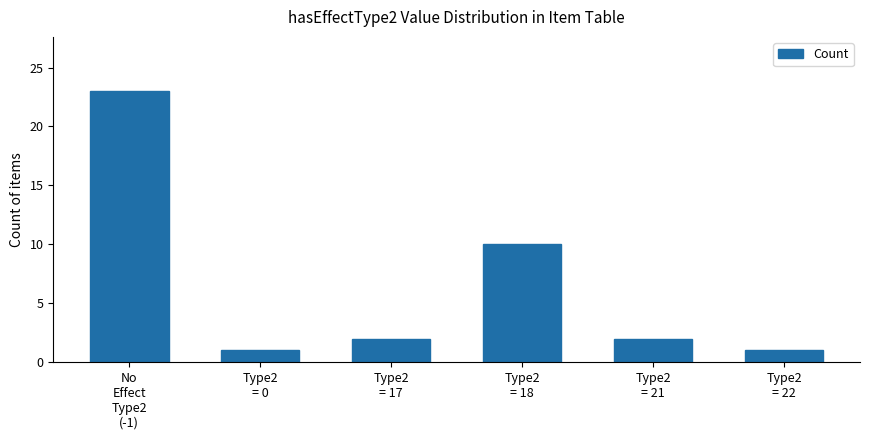

Approximately how many times larger is the value at No
Effect
Type2
(-1) compared to Type2
= 21?

11.5